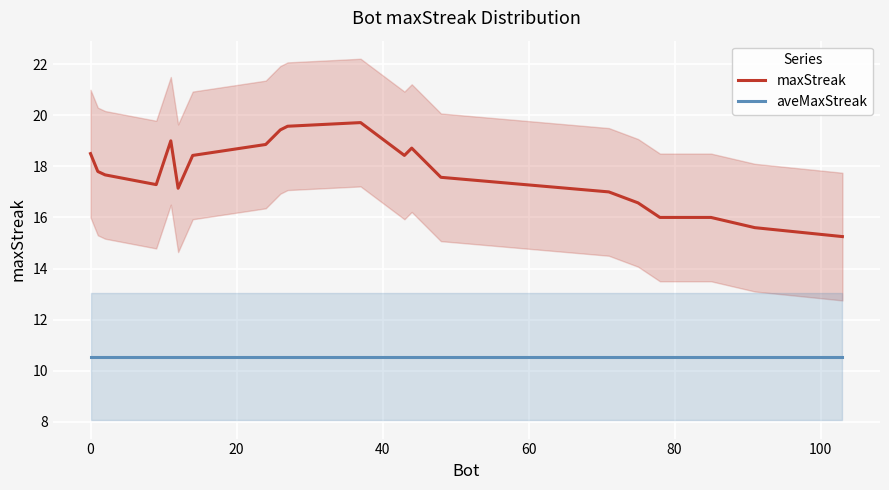

Which series has the largest range (max minus min)?

maxStreak